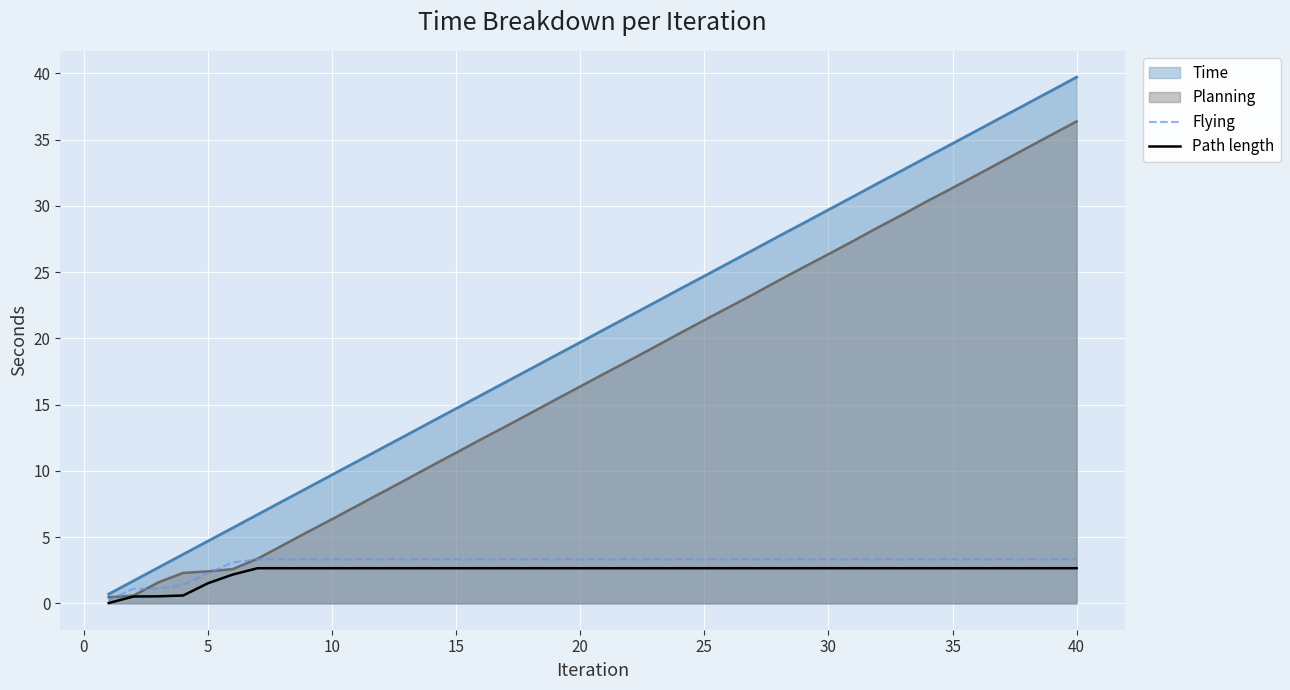

Which series has the largest total across all categories?

Time